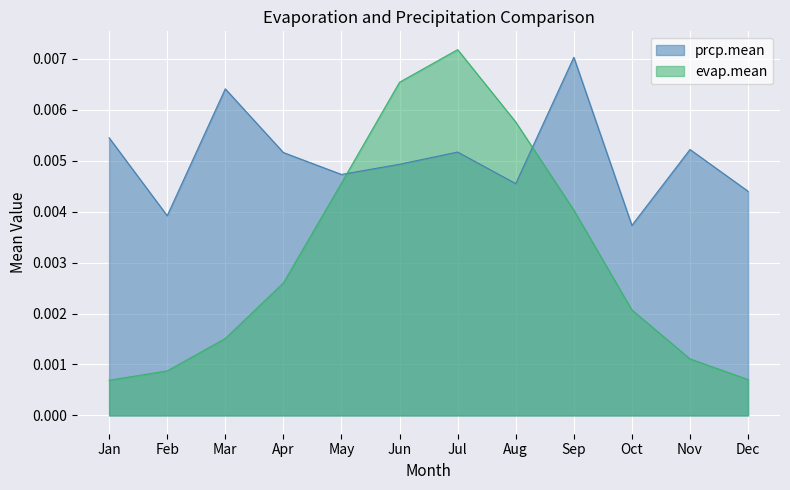

True or false: prcp.mean has a value of 0.0 at Feb.

True